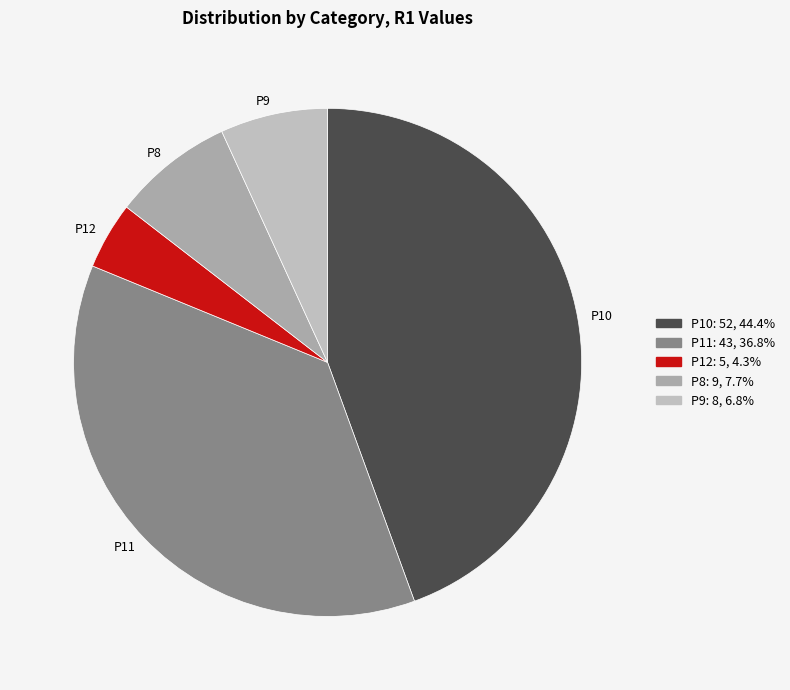

Do P12 and P8 together represent more than half of the pie?

No